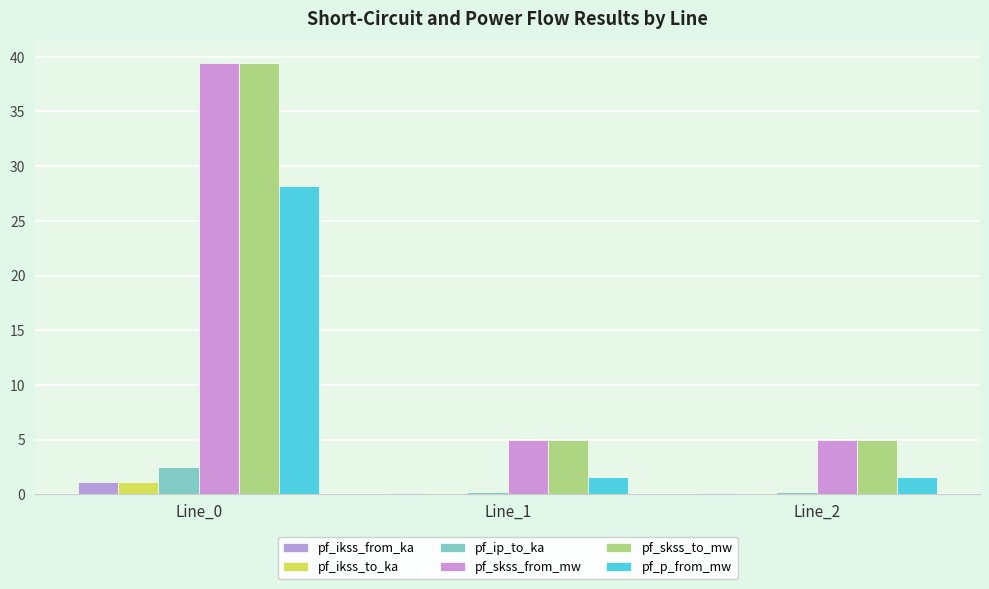

List the labels in order of pf_ip_to_ka value, smallest first.

Line_2, Line_1, Line_0